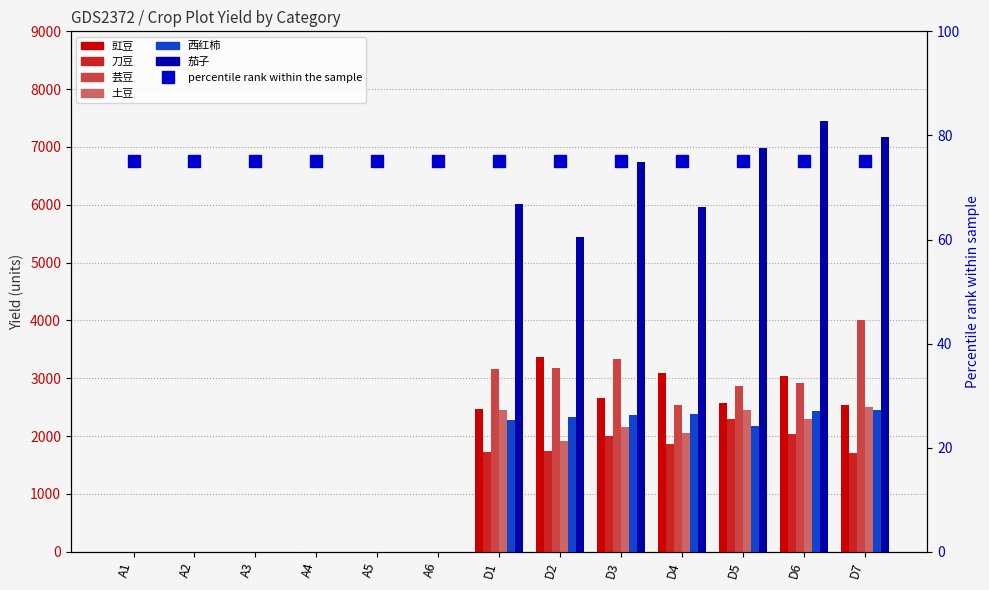

The 土豆 series shows 3220.2 at D2. True or false?

False